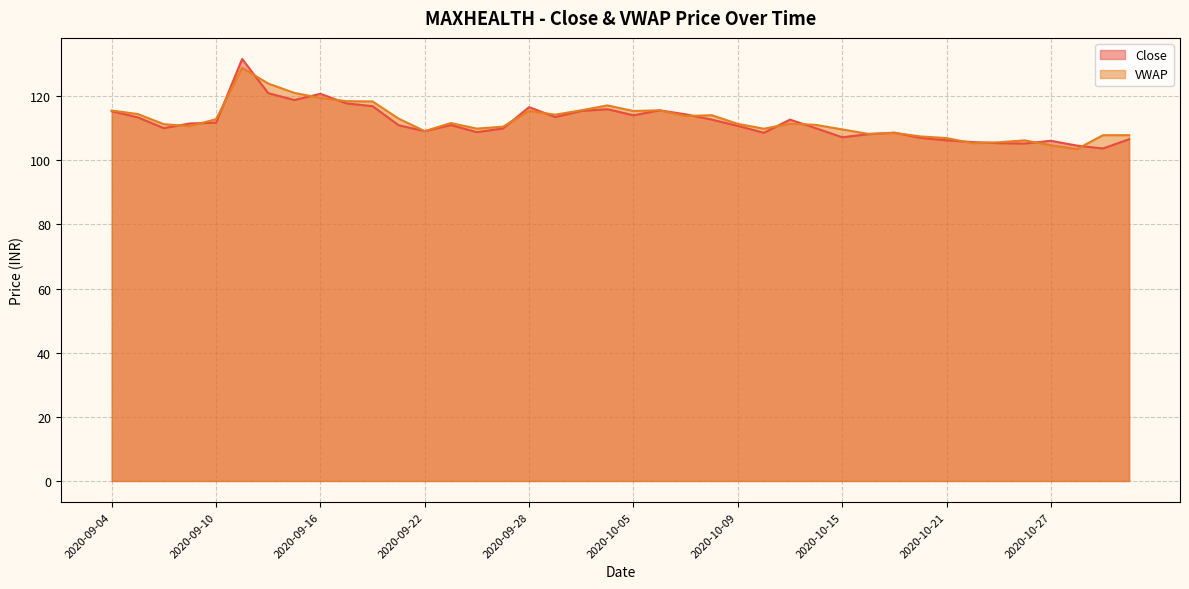

Reading right to left, transcribe all the data shown in this chart.

Close: 106.5	103.7	104.5	106.0	105.2	105.3	105.7	106.2	107.0	108.6	108.1	107.2	110.0	112.7	108.5	110.7	112.7	114.3	115.5	114.0	115.9	115.3	113.5	116.5	109.9	108.8	111.0	109.0	110.9	116.8	117.7	120.7	118.8	120.9	131.6	111.7	111.5	110.0	113.3	115.2
VWAP: 107.8	107.8	103.5	104.7	106.2	105.6	105.3	106.9	107.4	108.5	108.2	109.6	111.0	111.4	109.8	111.3	114.0	113.8	115.6	115.3	117.1	115.6	114.2	115.4	110.5	109.8	111.6	109.1	113.0	118.3	118.4	119.4	121.0	123.9	128.8	112.8	110.6	111.2	114.4	115.5